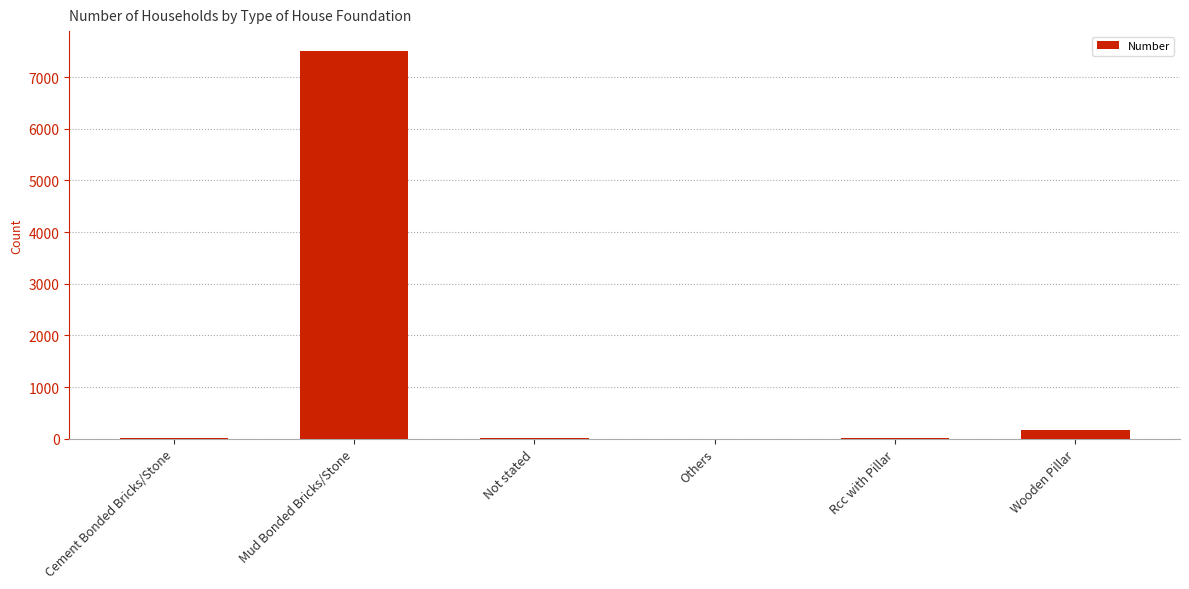

What is the change in value from Rcc with Pillar to Wooden Pillar?

+164